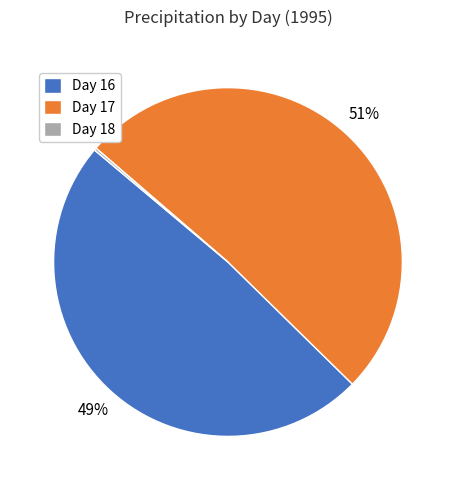

To the nearest percent, what is the average slice percentage?

33%